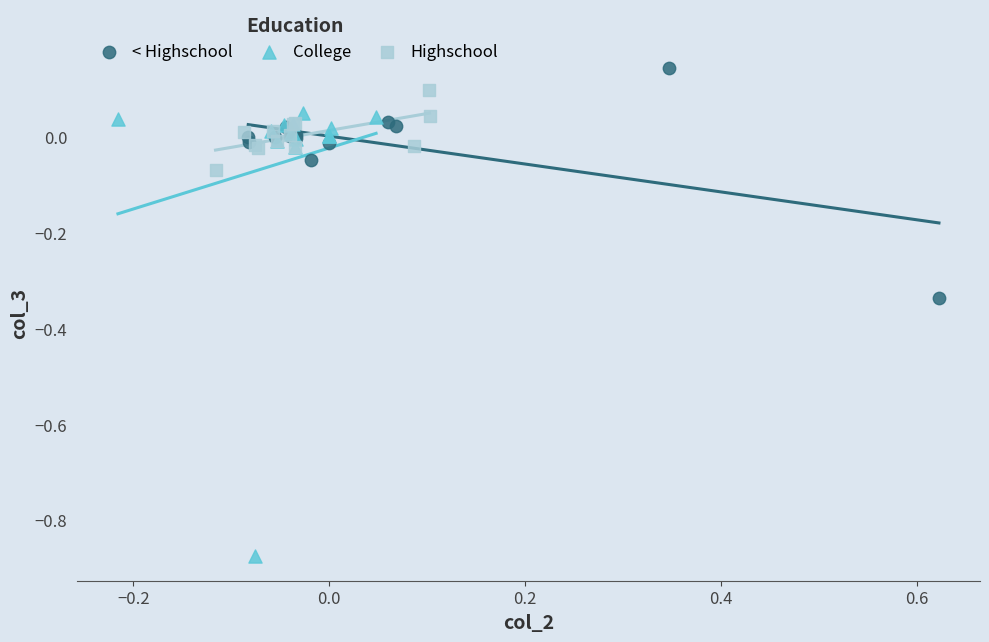

Which series contains the highest Y value?

< Highschool